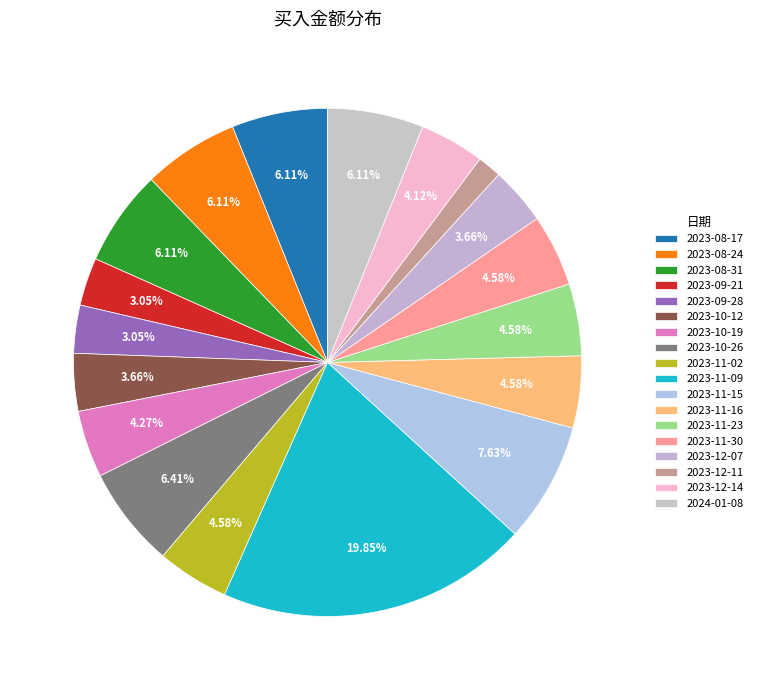

The 2023-12-07 slice represents 4% of the pie. True or false?

True